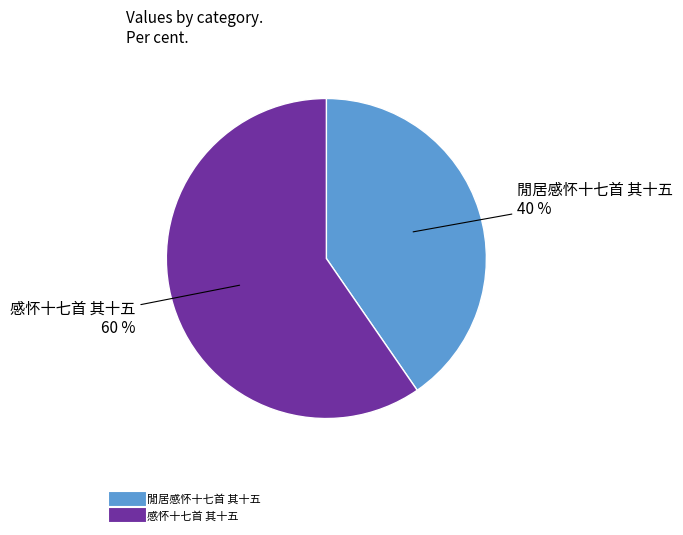

Approximately how many times larger is the value at 閒居感怀十七首 其十五 compared to 感怀十七首 其十五?

0.7